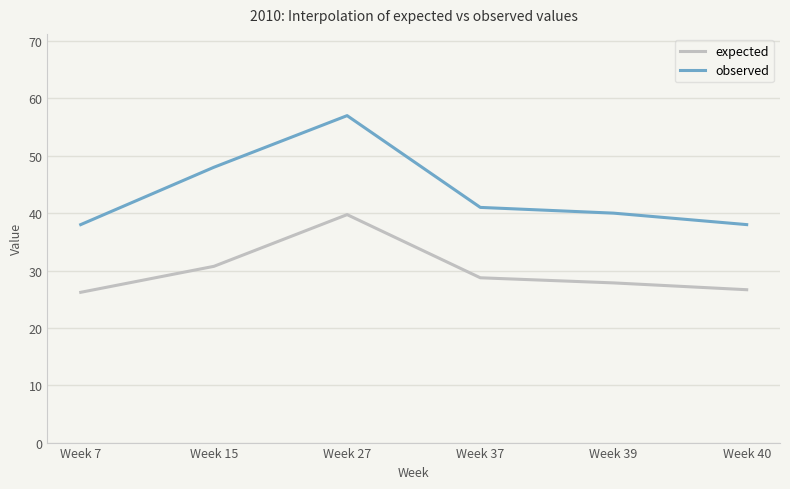

What is the spread (max minus min) of values at Week 39?

12.2